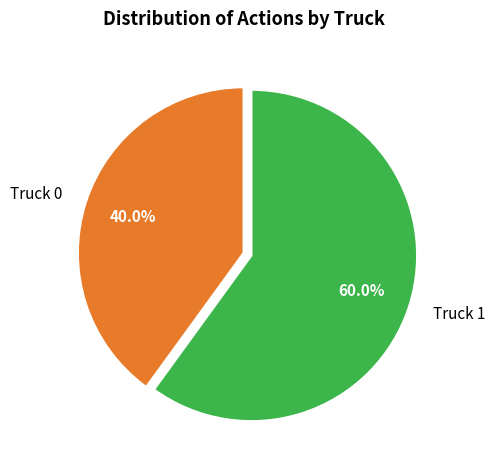

Count the number of slices in the pie.

2